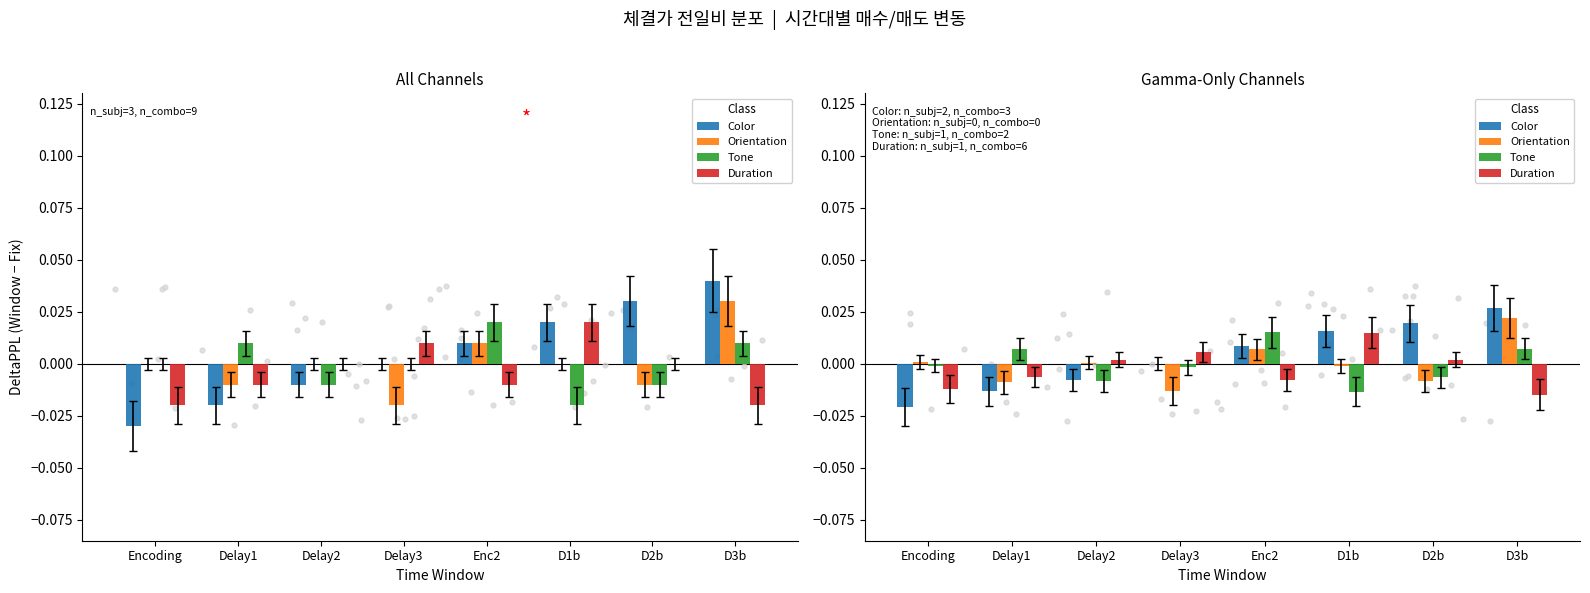

At which category is the sum across all series the highest?

D3b